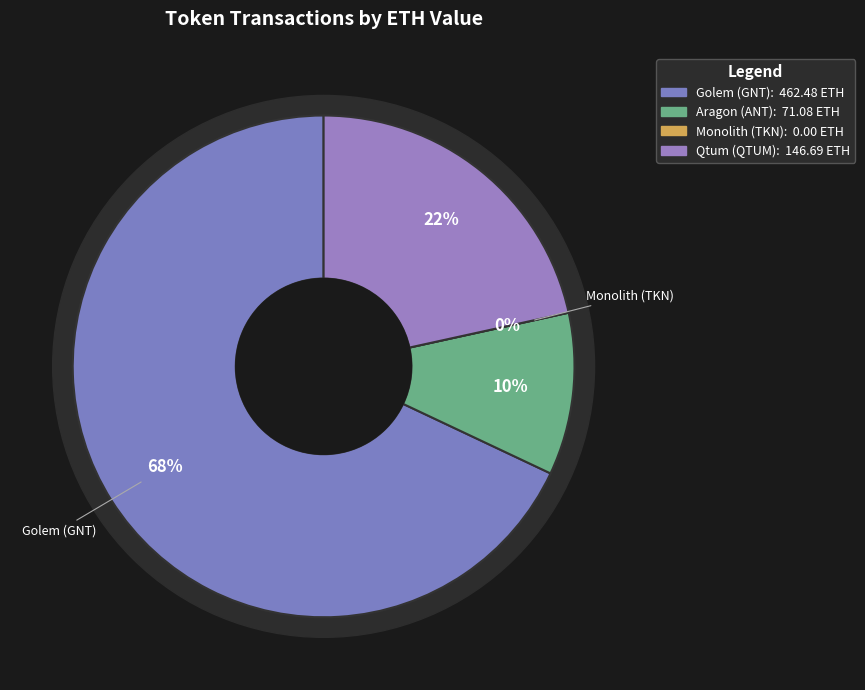

What is the change in value from Aragon (ANT) to Monolith (TKN)?

-71.1